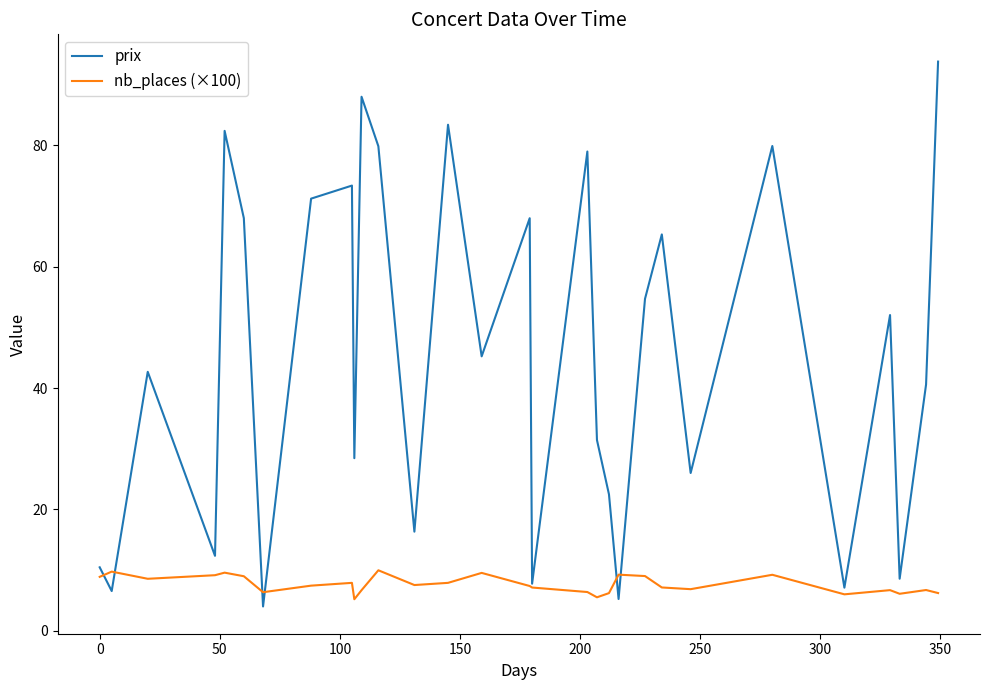

How many interior local valleys does the prix series have?

11